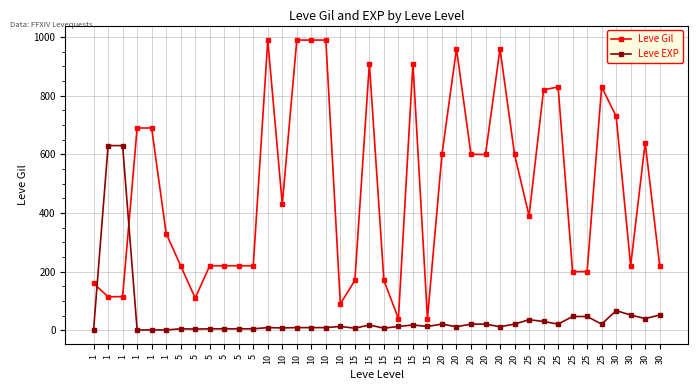

At how many categories does at least one series exceed 897?

8